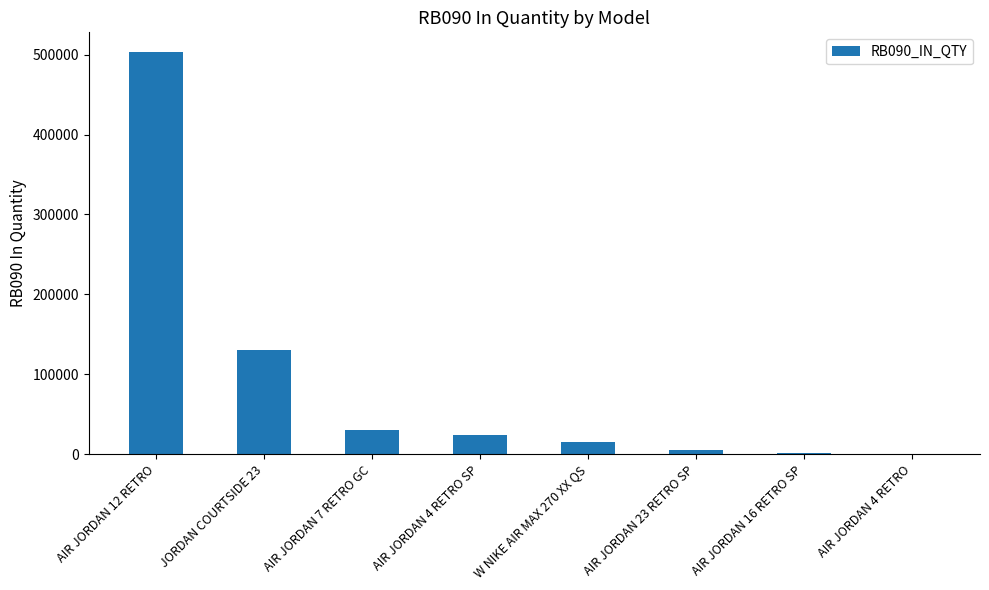

What is the change in value from JORDAN COURTSIDE 23 to AIR JORDAN 16 RETRO SP?

-129531